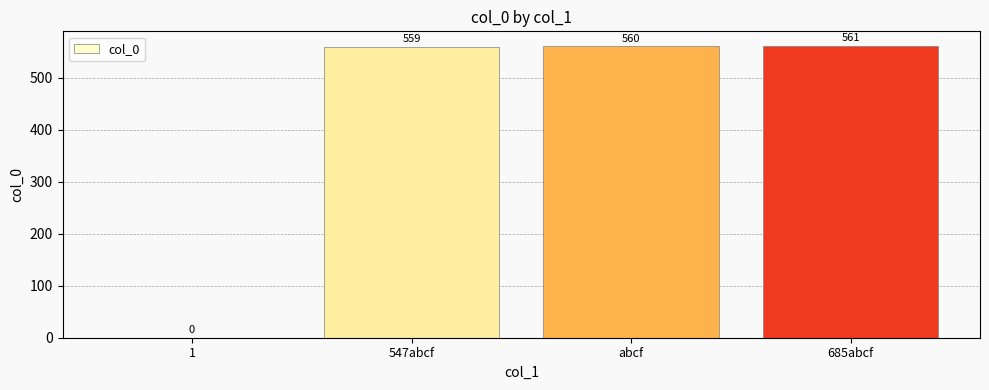

Reading left to right, what are all the values shown in this chart?

1=0	547abcf=559	abcf=560	685abcf=561